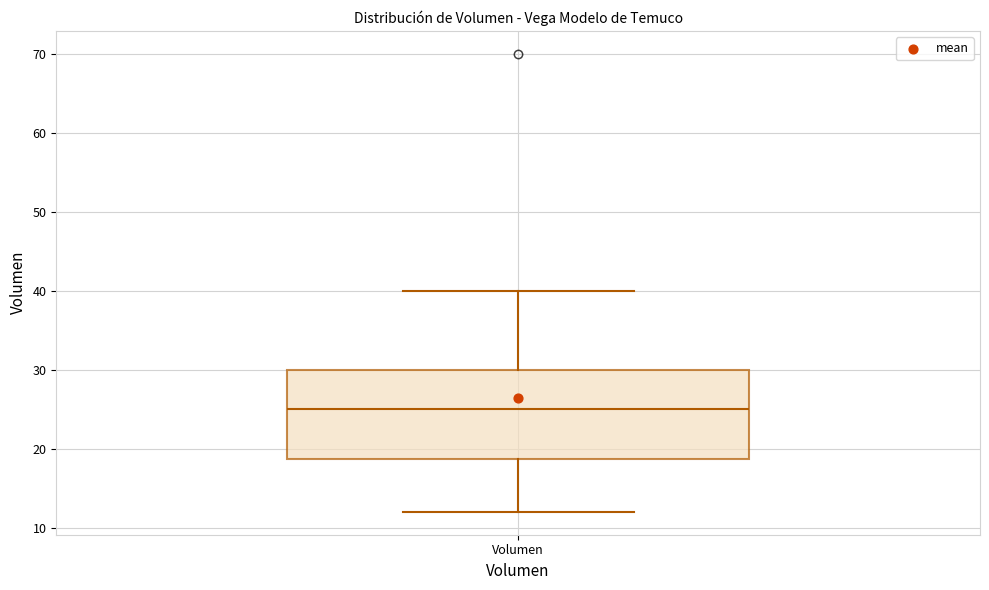

Read this box plot against the y-axis: the position of the median line, the range covered by the box, and the ends of both whiskers. The values are not printed on the chart, so give them approximately, as read against the axis.

median 25, box 19 to 30, whiskers 12 to 40